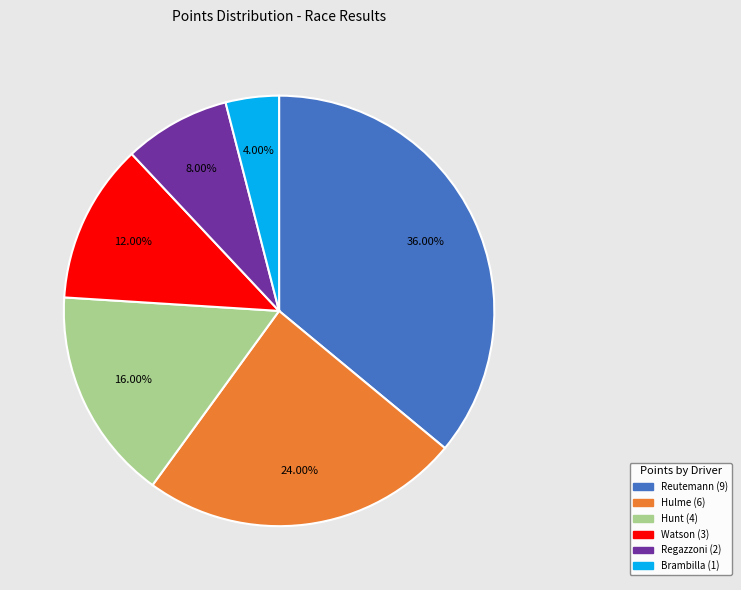

To the nearest percent, what is the difference between the largest and smallest slice percentages?

32%